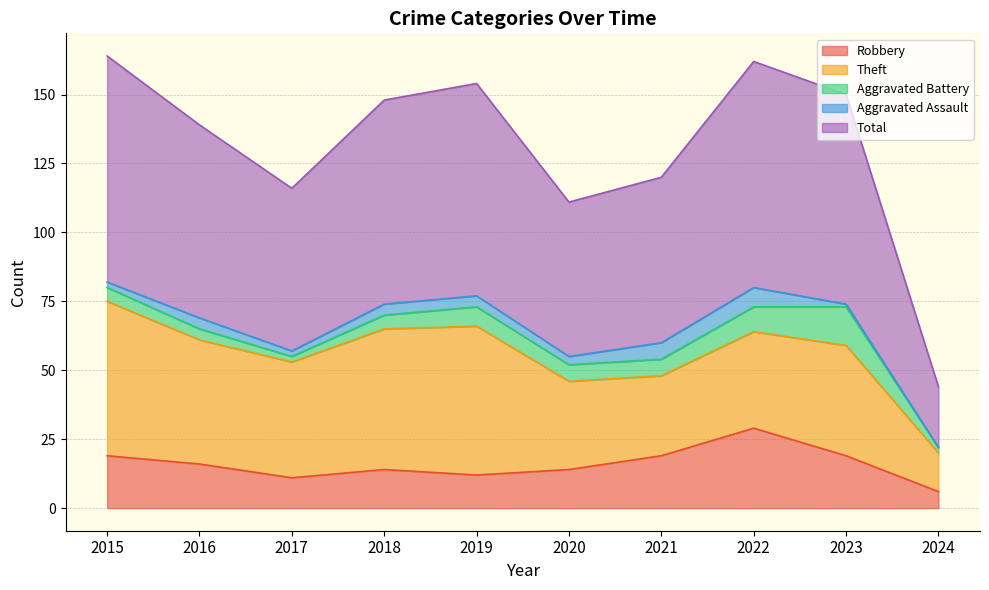

Rank the series at 2022 from lowest to highest value.

Aggravated Assault, Aggravated Battery, Robbery, Theft, Total